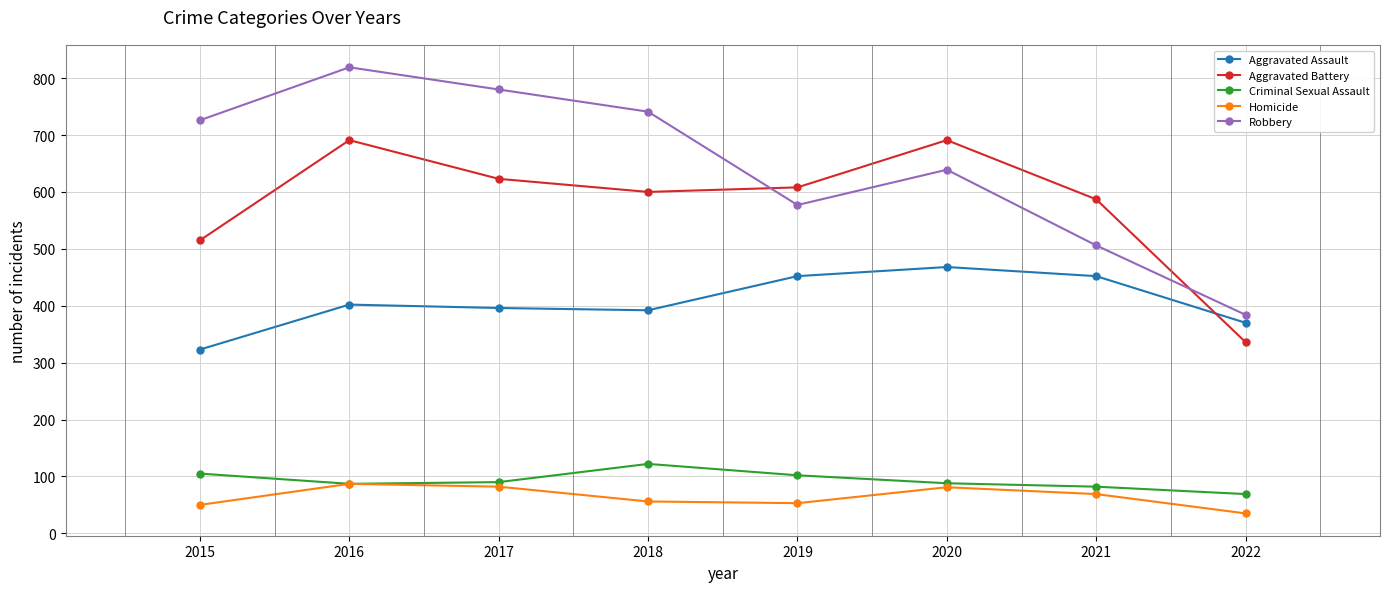

Does the chart display data point markers on the line(s)?

Yes